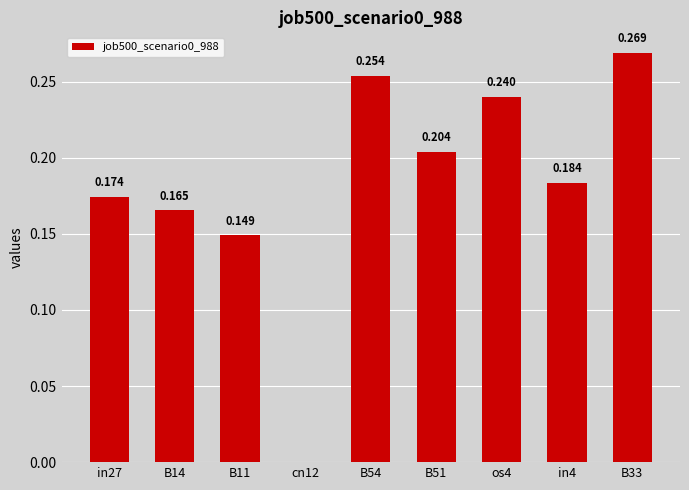

The chart shows a value of 0.3 at B51. True or false?

False